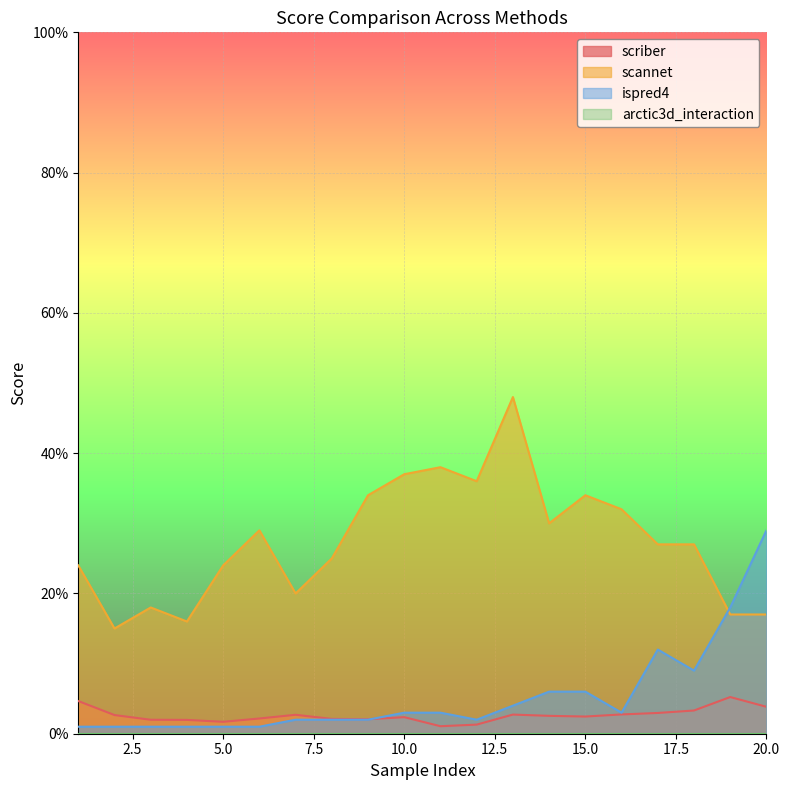

Is the value of scannet at 5 greater than the value of ispred4 at 7?

Yes